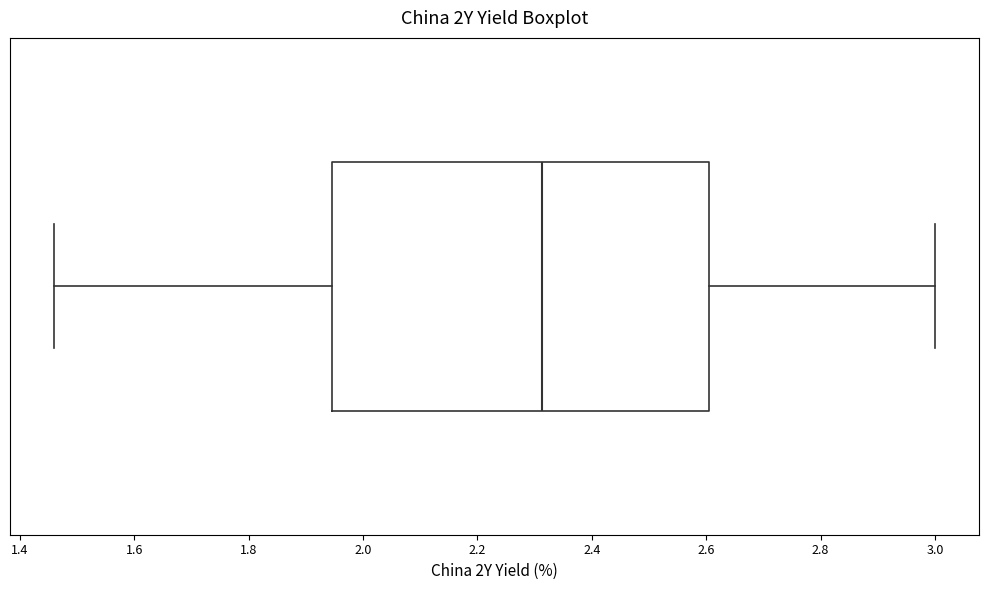

Read this box plot against the x-axis: the position of the median line, the range covered by the box, and the ends of both whiskers. The values are not printed on the chart, so give them approximately, as read against the axis.

median 2.32, box 1.94 to 2.60, whiskers 1.46 to 3.00